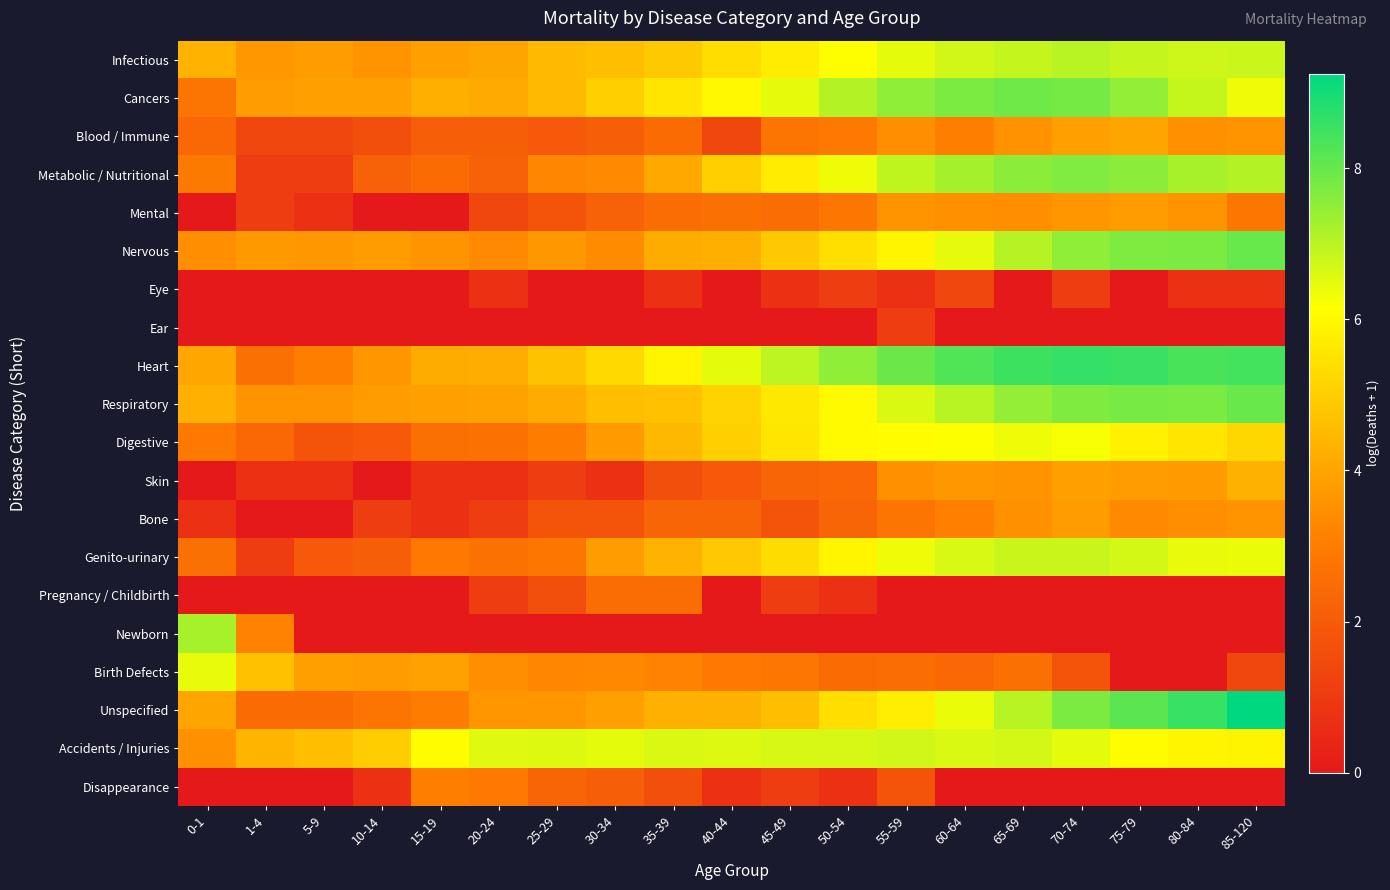

Reading left to right, transcribe all the data shown in this chart.

Infectious: 0-1=4.3	1-4=3.7	5-9=3.8	10-14=3.6	15-19=3.9	20-24=4.0	25-29=4.5	30-34=4.6	35-39=4.9	40-44=5.4	45-49=5.7	50-54=6.2	55-59=6.5	60-64=6.7	65-69=6.9	70-74=7.0	75-79=6.9	80-84=6.8	85-120=6.8
Cancers: 0-1=2.8	1-4=3.8	5-9=3.9	10-14=3.9	15-19=4.3	20-24=4.1	25-29=4.5	30-34=5.0	35-39=5.5	40-44=6.0	45-49=6.5	50-54=7.1	55-59=7.5	60-64=7.7	65-69=7.9	70-74=7.8	75-79=7.5	80-84=6.9	85-120=6.4
Blood / Immune: 0-1=2.4	1-4=1.4	5-9=1.4	10-14=1.6	15-19=2.1	20-24=2.1	25-29=1.9	30-34=2.1	35-39=2.5	40-44=1.4	45-49=2.8	50-54=2.9	55-59=3.4	60-64=3.0	65-69=3.6	70-74=3.9	75-79=4.0	80-84=3.5	85-120=3.6
Metabolic / Nutritional: 0-1=2.9	1-4=1.1	5-9=1.1	10-14=2.2	15-19=2.5	20-24=2.2	25-29=3.3	30-34=3.3	35-39=4.1	40-44=5.1	45-49=5.7	50-54=6.4	55-59=6.9	60-64=7.3	65-69=7.6	70-74=7.7	75-79=7.6	80-84=7.2	85-120=7.1
Mental: 0-1=0.0	1-4=1.1	5-9=0.7	10-14=0.0	15-19=0.0	20-24=1.4	25-29=1.8	30-34=2.2	35-39=2.6	40-44=2.6	45-49=2.6	50-54=2.8	55-59=3.6	60-64=3.5	65-69=3.5	70-74=3.6	75-79=3.8	80-84=3.6	85-120=2.8
Nervous: 0-1=3.4	1-4=3.7	5-9=3.7	10-14=3.8	15-19=3.6	20-24=3.3	25-29=3.7	30-34=3.4	35-39=4.2	40-44=4.3	45-49=4.9	50-54=5.4	55-59=5.9	60-64=6.5	65-69=7.0	70-74=7.5	75-79=7.7	80-84=7.7	85-120=8.0
Eye: 0-1=0.0	1-4=0.0	5-9=0.0	10-14=0.0	15-19=0.0	20-24=0.7	25-29=0.0	30-34=0.0	35-39=0.7	40-44=0.0	45-49=0.7	50-54=1.1	55-59=0.7	60-64=1.4	65-69=0.0	70-74=1.1	75-79=0.0	80-84=0.7	85-120=0.7
Ear: 0-1=0.0	1-4=0.0	5-9=0.0	10-14=0.0	15-19=0.0	20-24=0.0	25-29=0.0	30-34=0.0	35-39=0.0	40-44=0.0	45-49=0.0	50-54=0.0	55-59=1.1	60-64=0.0	65-69=0.0	70-74=0.0	75-79=0.0	80-84=0.0	85-120=0.0
Heart: 0-1=4.1	1-4=2.6	5-9=3.0	10-14=3.6	15-19=4.2	20-24=4.2	25-29=4.7	30-34=5.3	35-39=5.9	40-44=6.5	45-49=7.0	50-54=7.5	55-59=8.0	60-64=8.3	65-69=8.5	70-74=8.6	75-79=8.6	80-84=8.4	85-120=8.4
Respiratory: 0-1=4.3	1-4=3.6	5-9=3.6	10-14=3.8	15-19=3.9	20-24=3.9	25-29=4.1	30-34=4.6	35-39=4.7	40-44=5.1	45-49=5.6	50-54=6.1	55-59=6.6	60-64=7.0	65-69=7.4	70-74=7.7	75-79=7.8	80-84=7.8	85-120=8.0
Digestive: 0-1=2.9	1-4=2.4	5-9=1.8	10-14=1.9	15-19=2.6	20-24=2.7	25-29=3.0	30-34=3.7	35-39=4.5	40-44=5.0	45-49=5.6	50-54=6.1	55-59=6.1	60-64=6.2	65-69=6.4	70-74=6.2	75-79=5.8	80-84=5.6	85-120=5.2
Skin: 0-1=0.0	1-4=0.7	5-9=0.7	10-14=0.0	15-19=0.7	20-24=0.7	25-29=1.1	30-34=0.7	35-39=1.6	40-44=1.9	45-49=2.3	50-54=2.4	55-59=3.5	60-64=3.7	65-69=3.6	70-74=3.9	75-79=3.8	80-84=3.8	85-120=4.3
Bone: 0-1=0.7	1-4=0.0	5-9=0.0	10-14=1.1	15-19=0.7	20-24=1.1	25-29=1.8	30-34=1.8	35-39=2.3	40-44=2.3	45-49=1.8	50-54=2.3	55-59=2.8	60-64=3.1	65-69=3.5	70-74=3.8	75-79=3.3	80-84=3.5	85-120=3.6
Genito-urinary: 0-1=2.6	1-4=1.1	5-9=1.9	10-14=2.1	15-19=2.9	20-24=2.7	25-29=2.8	30-34=3.8	35-39=4.3	40-44=4.8	45-49=5.3	50-54=5.9	55-59=6.4	60-64=6.6	65-69=6.8	70-74=6.8	75-79=6.7	80-84=6.4	85-120=6.4
Pregnancy / Childbirth: 0-1=0.0	1-4=0.0	5-9=0.0	10-14=0.0	15-19=0.0	20-24=1.1	25-29=1.6	30-34=2.6	35-39=2.6	40-44=0.0	45-49=1.1	50-54=0.7	55-59=0.0	60-64=0.0	65-69=0.0	70-74=0.0	75-79=0.0	80-84=0.0	85-120=0.0
Newborn: 0-1=7.2	1-4=3.2	5-9=0.0	10-14=0.0	15-19=0.0	20-24=0.0	25-29=0.0	30-34=0.0	35-39=0.0	40-44=0.0	45-49=0.0	50-54=0.0	55-59=0.0	60-64=0.0	65-69=0.0	70-74=0.0	75-79=0.0	80-84=0.0	85-120=0.0
Birth Defects: 0-1=6.4	1-4=4.7	5-9=3.9	10-14=3.8	15-19=3.9	20-24=3.5	25-29=3.3	30-34=3.3	35-39=3.2	40-44=2.9	45-49=2.8	50-54=2.5	55-59=2.6	60-64=2.4	65-69=2.6	70-74=1.8	75-79=0.0	80-84=0.0	85-120=1.4
Unspecified: 0-1=4.0	1-4=2.5	5-9=2.5	10-14=2.8	15-19=3.0	20-24=3.6	25-29=3.6	30-34=3.9	35-39=4.3	40-44=4.3	45-49=4.6	50-54=5.4	55-59=5.8	60-64=6.4	65-69=7.0	70-74=7.7	75-79=8.1	80-84=8.6	85-120=9.2
Accidents / Injuries: 0-1=3.5	1-4=4.4	5-9=4.6	10-14=5.0	15-19=6.1	20-24=6.5	25-29=6.6	30-34=6.5	35-39=6.6	40-44=6.6	45-49=6.7	50-54=6.7	55-59=6.7	60-64=6.6	65-69=6.7	70-74=6.5	75-79=6.1	80-84=5.9	85-120=5.9
Disappearance: 0-1=0.0	1-4=0.0	5-9=0.0	10-14=0.7	15-19=3.0	20-24=2.9	25-29=2.3	30-34=2.1	35-39=1.6	40-44=0.7	45-49=1.1	50-54=0.7	55-59=1.8	60-64=0.0	65-69=0.0	70-74=0.0	75-79=0.0	80-84=0.0	85-120=0.0